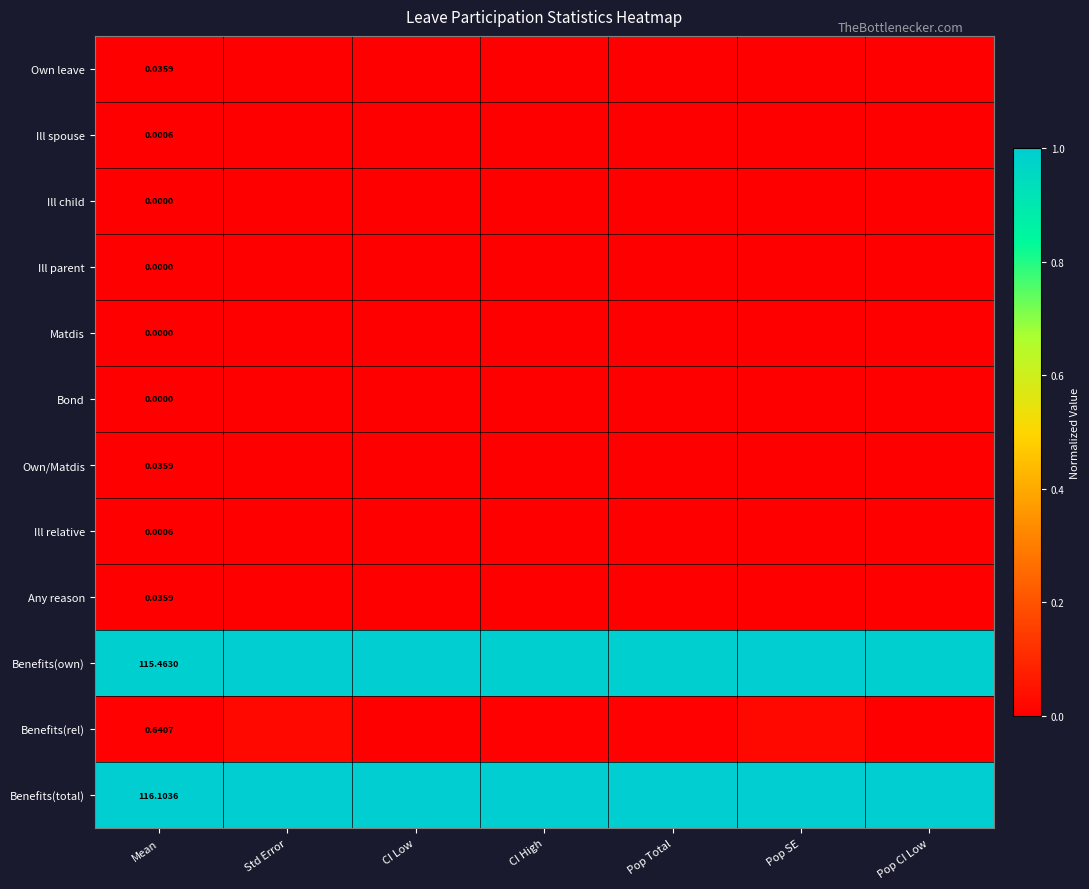

The Benefits(own) series shows 0.6 at Pop SE. True or false?

False